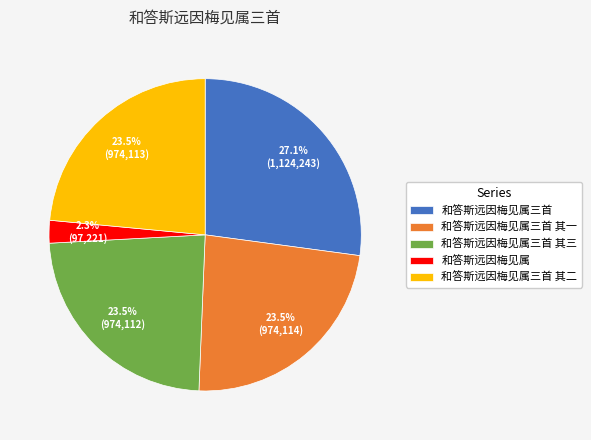

Do 和答斯远因梅见属三首 其二 and 和答斯远因梅见属三首 together represent more than half of the pie?

Yes